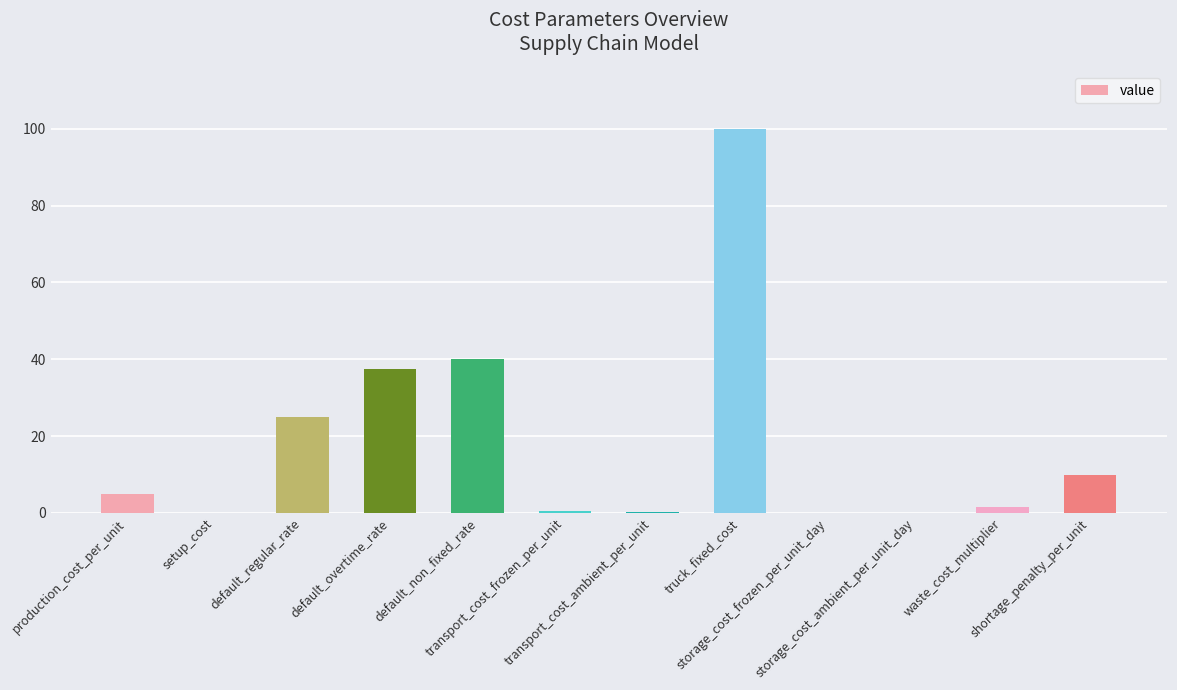

What is the sum of all values?

219.9